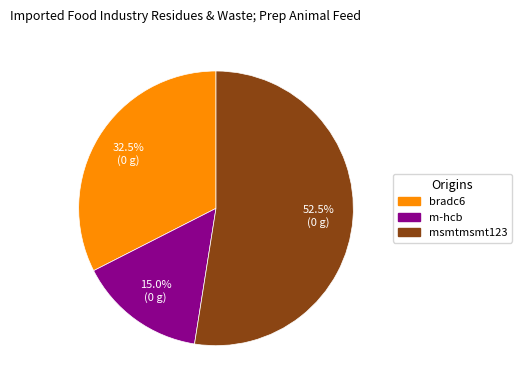

Which has a higher value, bradc6 or m-hcb?

bradc6